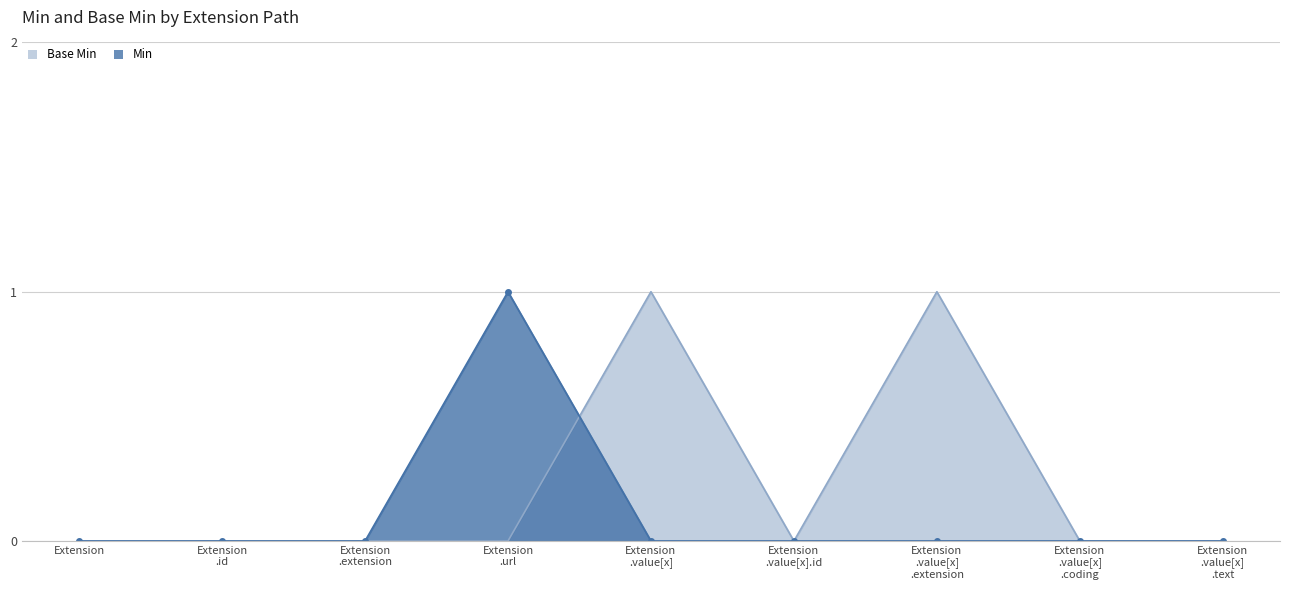

Reading right to left, transcribe all the data shown in this chart.

Min: Extension
.value[x]
.text=0	Extension
.value[x]
.coding=0	Extension
.value[x]
.extension=0	Extension
.value[x].id=0	Extension
.value[x]=0	Extension
.url=1	Extension
.extension=0	Extension
.id=0	Extension=0
Base Min: Extension
.value[x]
.text=0	Extension
.value[x]
.coding=0	Extension
.value[x]
.extension=1	Extension
.value[x].id=0	Extension
.value[x]=1	Extension
.url=0	Extension
.extension=0	Extension
.id=0	Extension=0